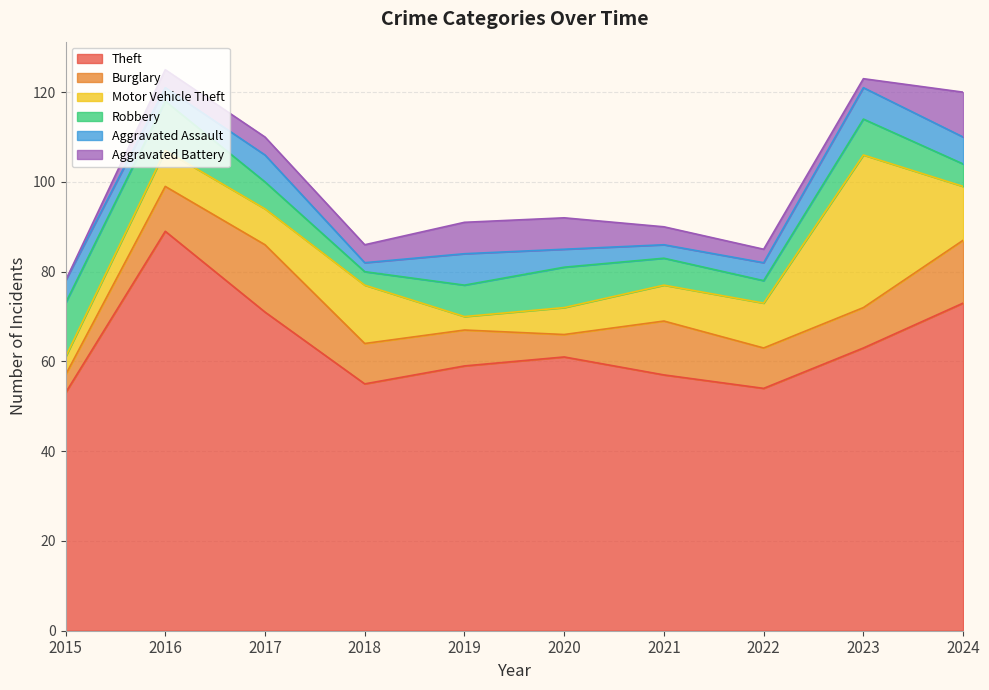

What is the average value of the Burglary series?

10